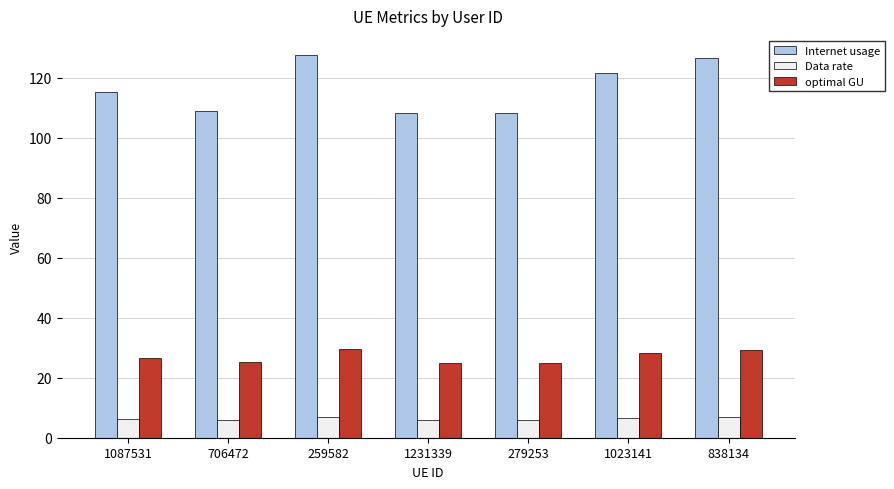

True or false: Internet usage has a value of 170.3 at 838134.

False